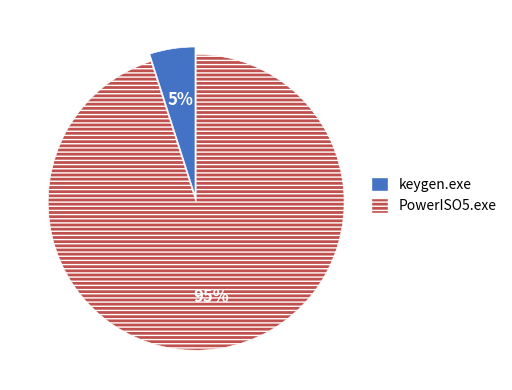

Between keygen.exe and PowerISO5.exe, which is larger?

PowerISO5.exe